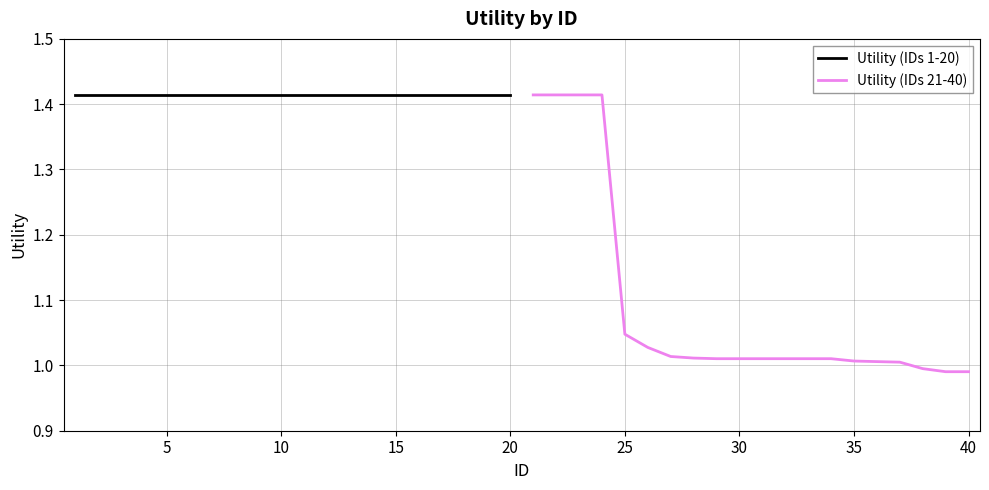

The value of Utility (IDs 21-40) at 30 is 0.3. True or false?

False